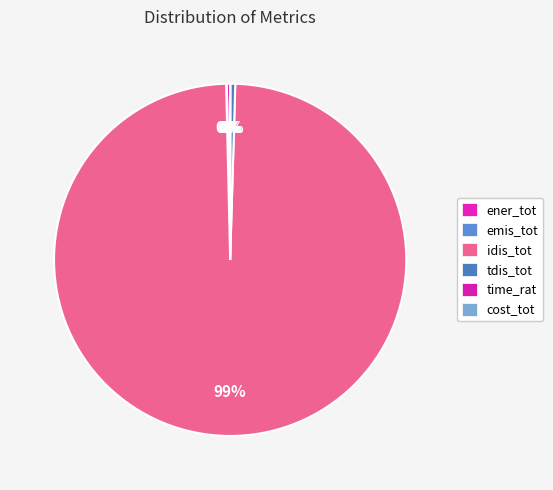

Which slice represents more than half of the pie?

idis_tot